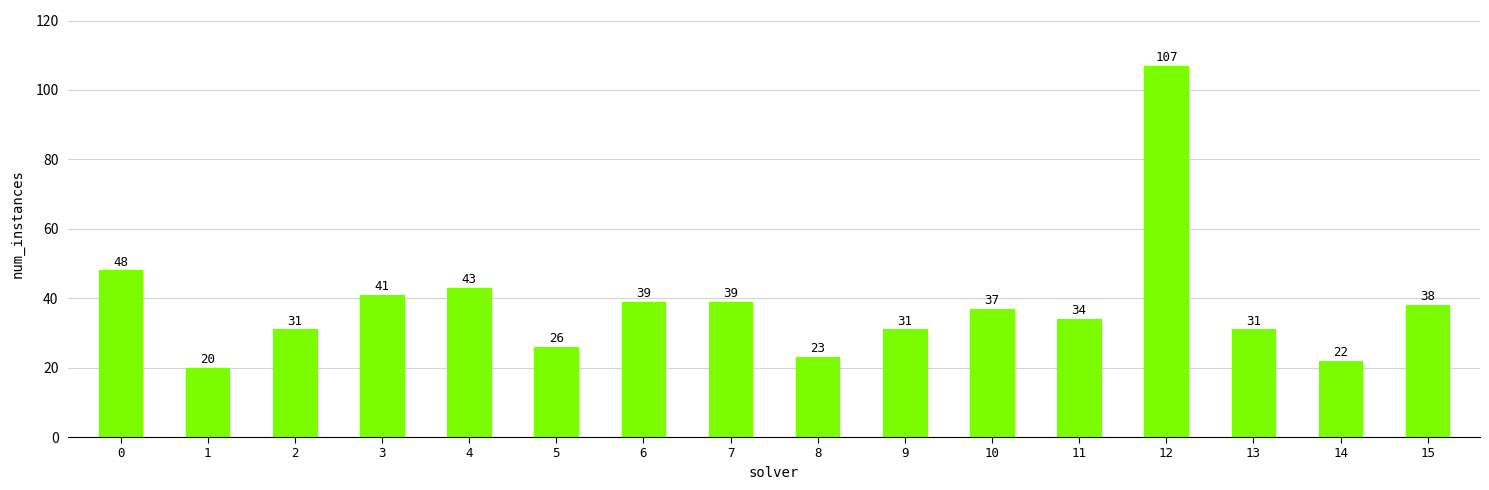

Is it true that the value at 4 is 26?

False